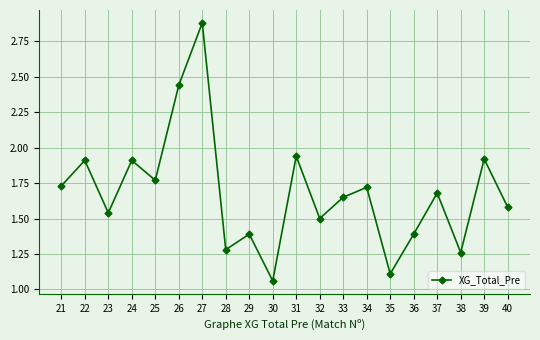

At which label is the value closest to 1?

30